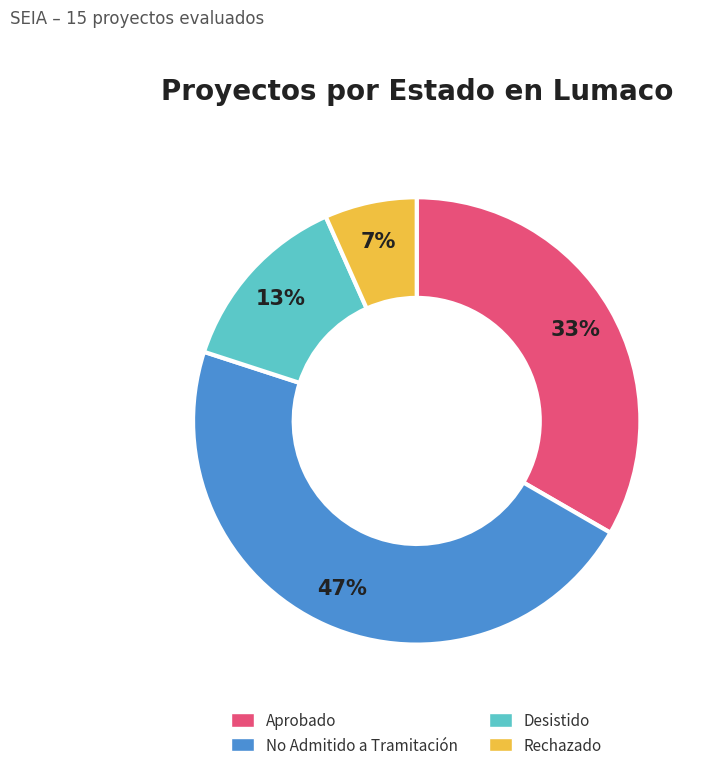

Is there a majority slice in this chart?

No